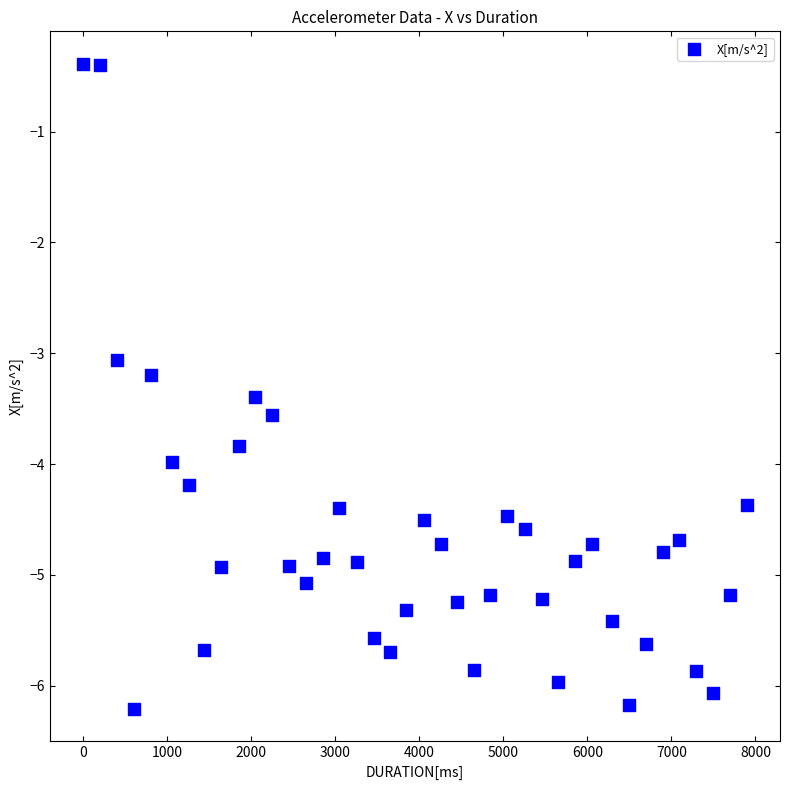

What is the range of X values (max minus min)?

7897.0